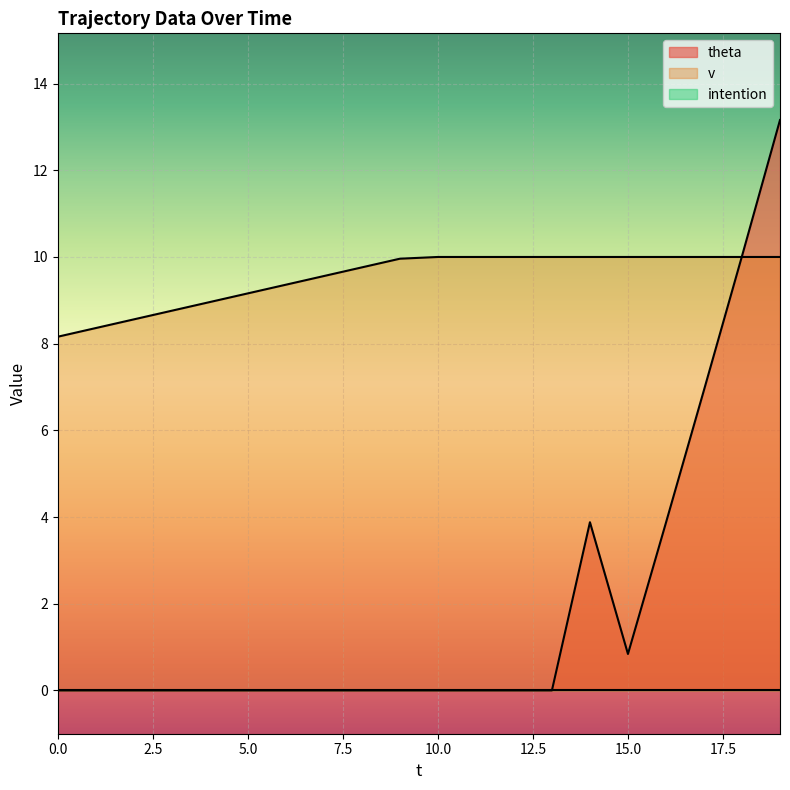

How many lines are shown in the chart?

3